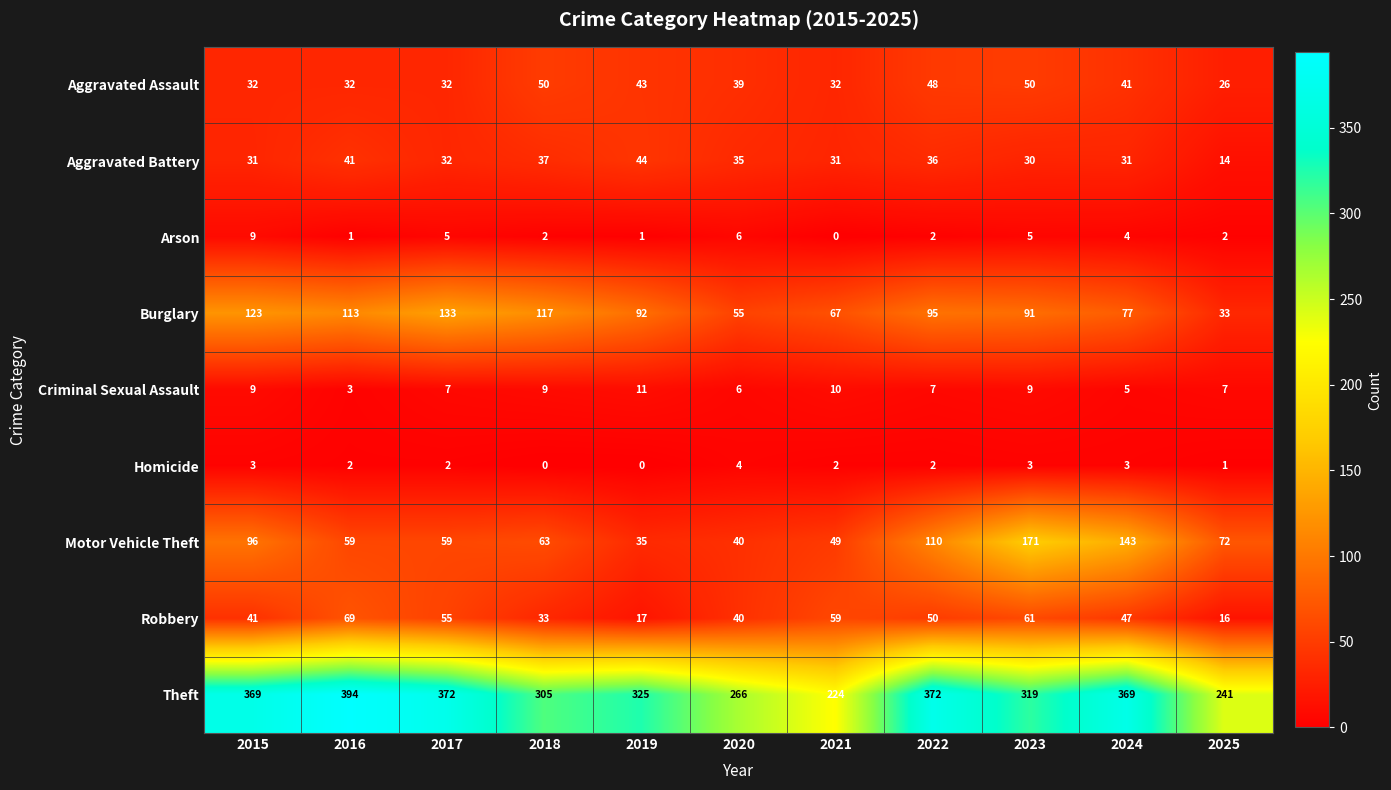

How many Homicide values are between 1 and 3?

8